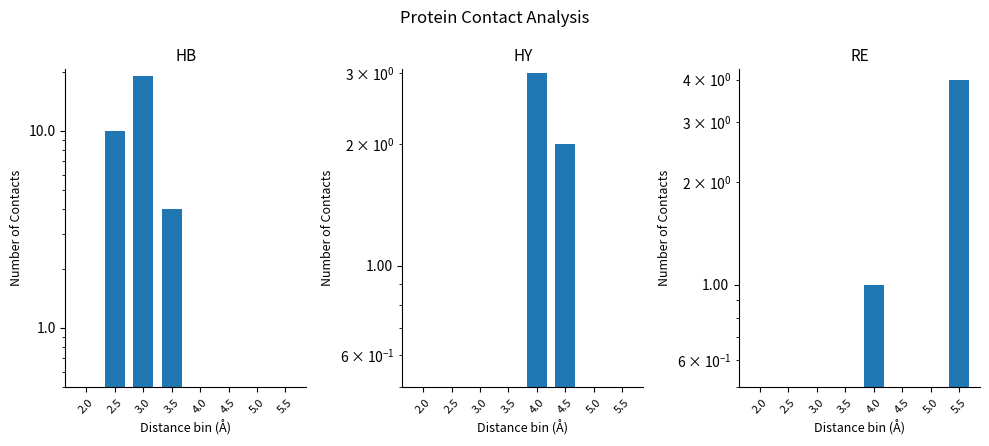

Which series has the largest range (max minus min)?

HB